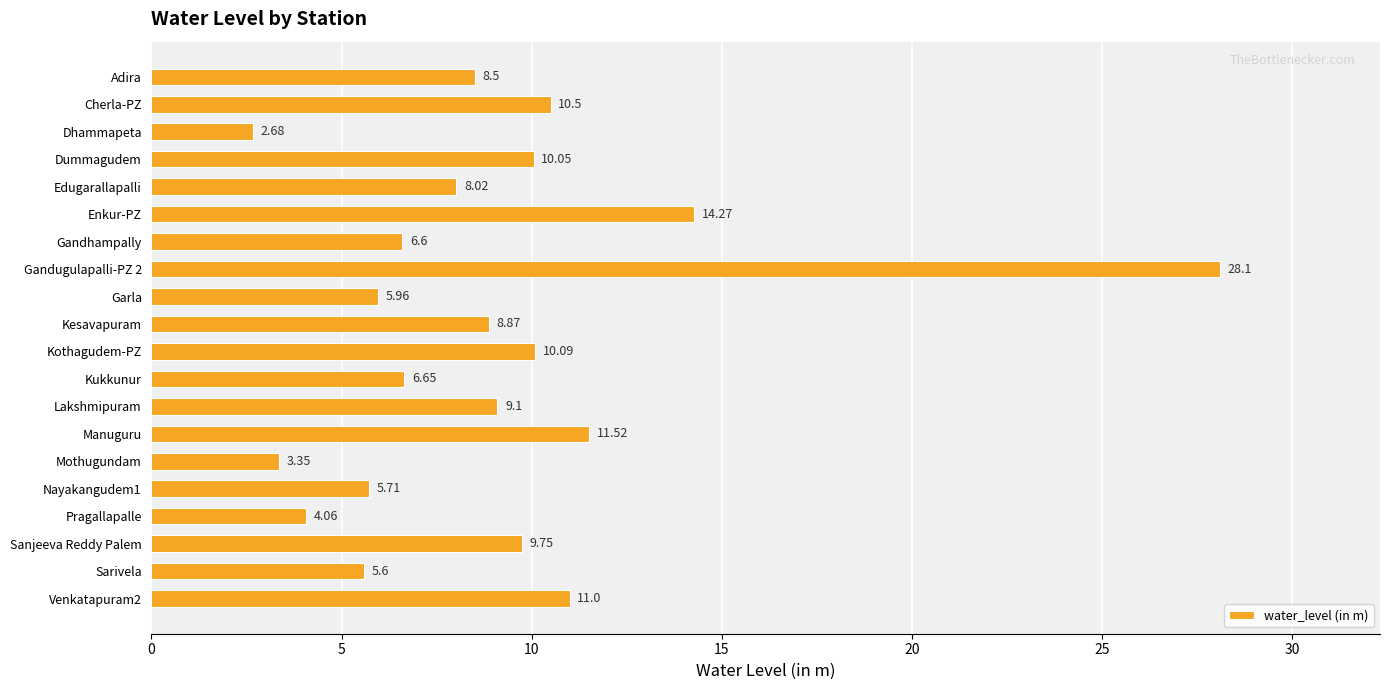

What is the difference between the maximum and minimum values?

25.4